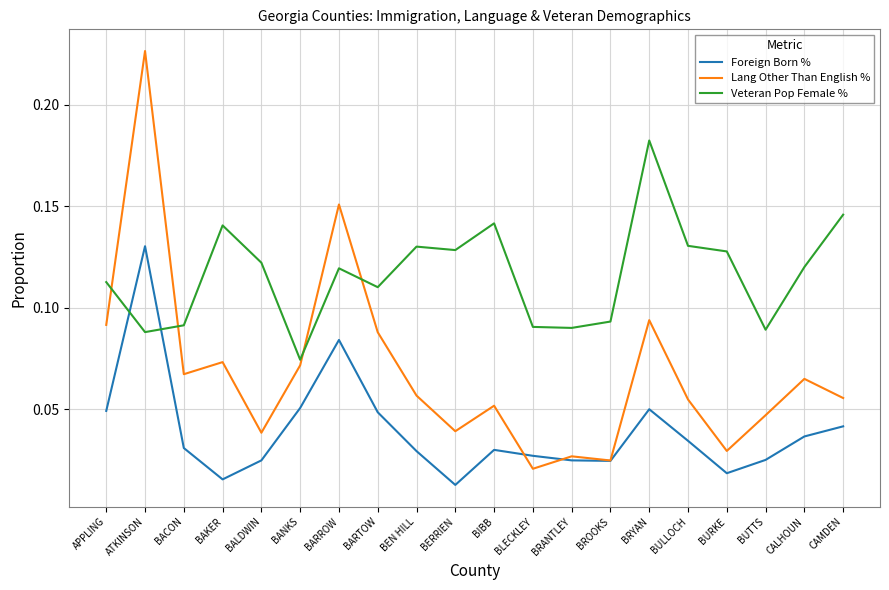

How many times do Veteran Pop Female % and Lang Other Than English % cross each other?

4